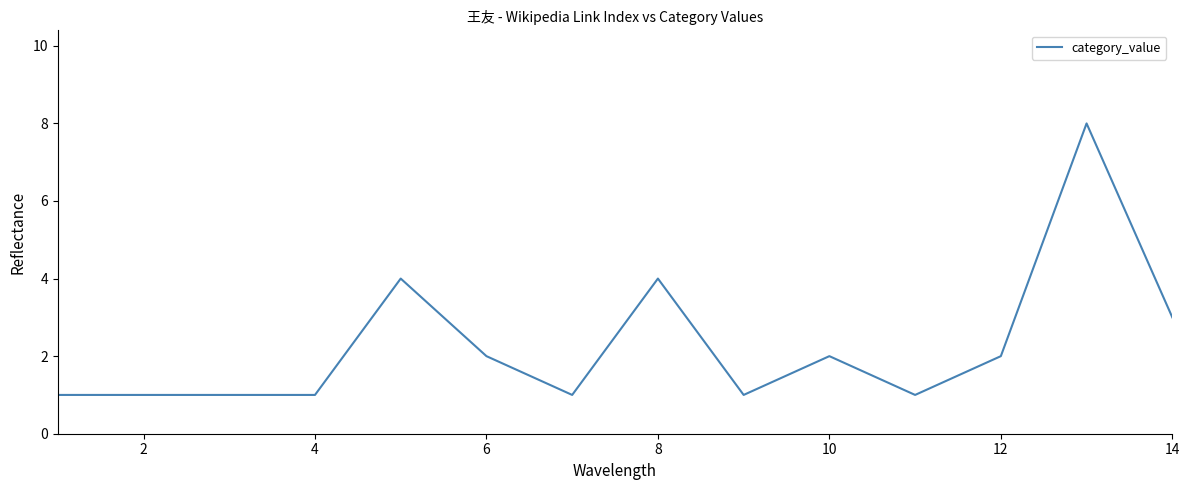

What is the maximum value shown in the chart?

8